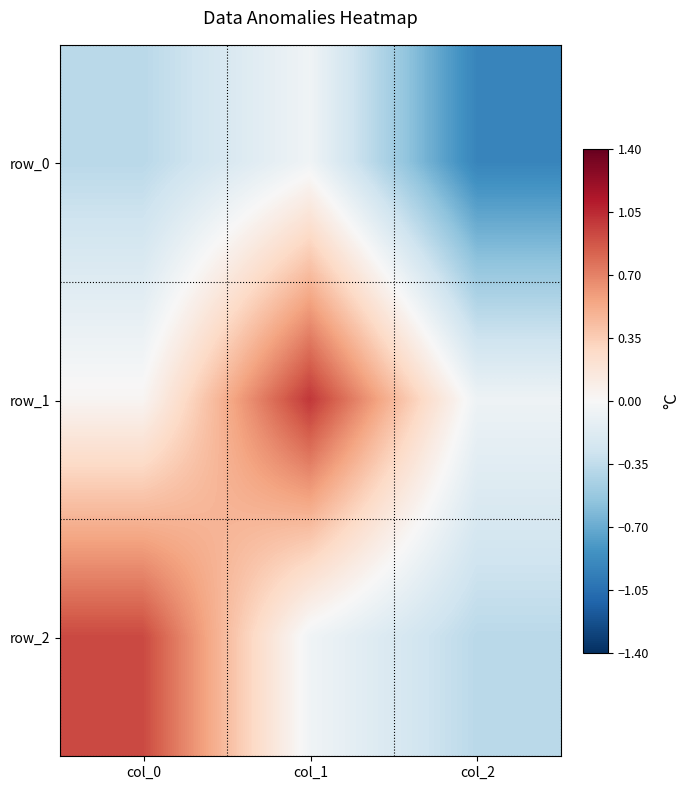

List the series in order of their overall mean, lowest first.

row_0, row_2, row_1